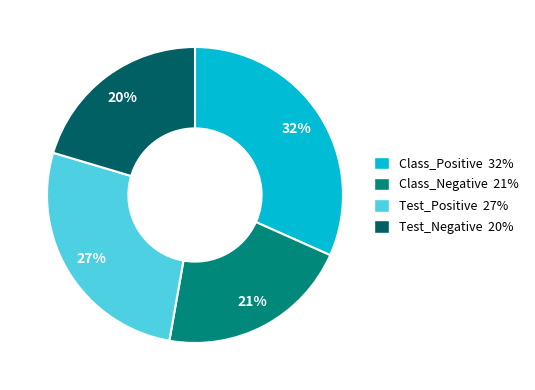

Rank the categories by value from highest to lowest.

Class_Positive, Test_Positive, Class_Negative, Test_Negative